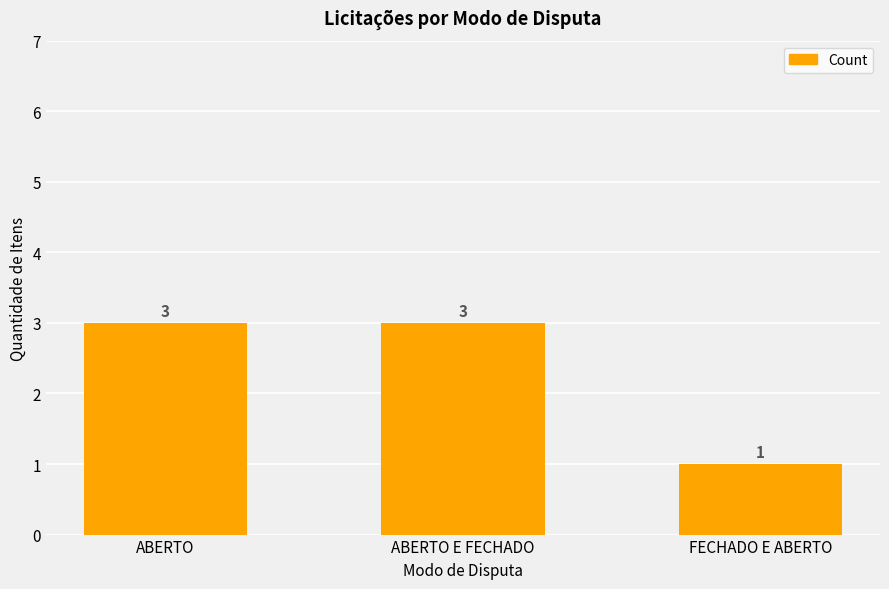

Count the number of categories in the chart.

3